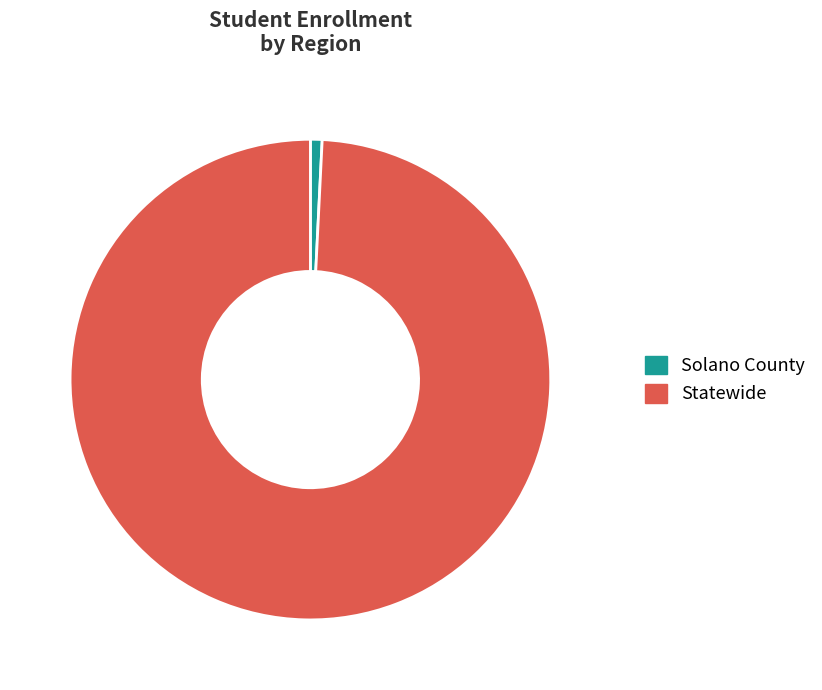

Which category has the biggest portion of the pie?

Statewide